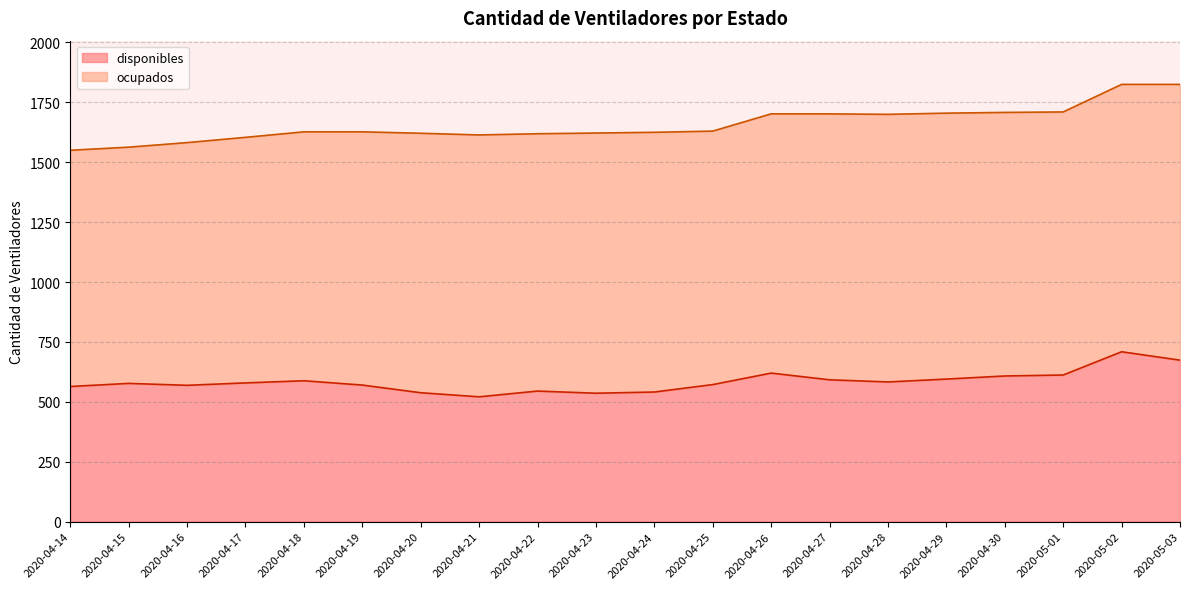

What is the label of the 12th point from the left?

2020-04-25